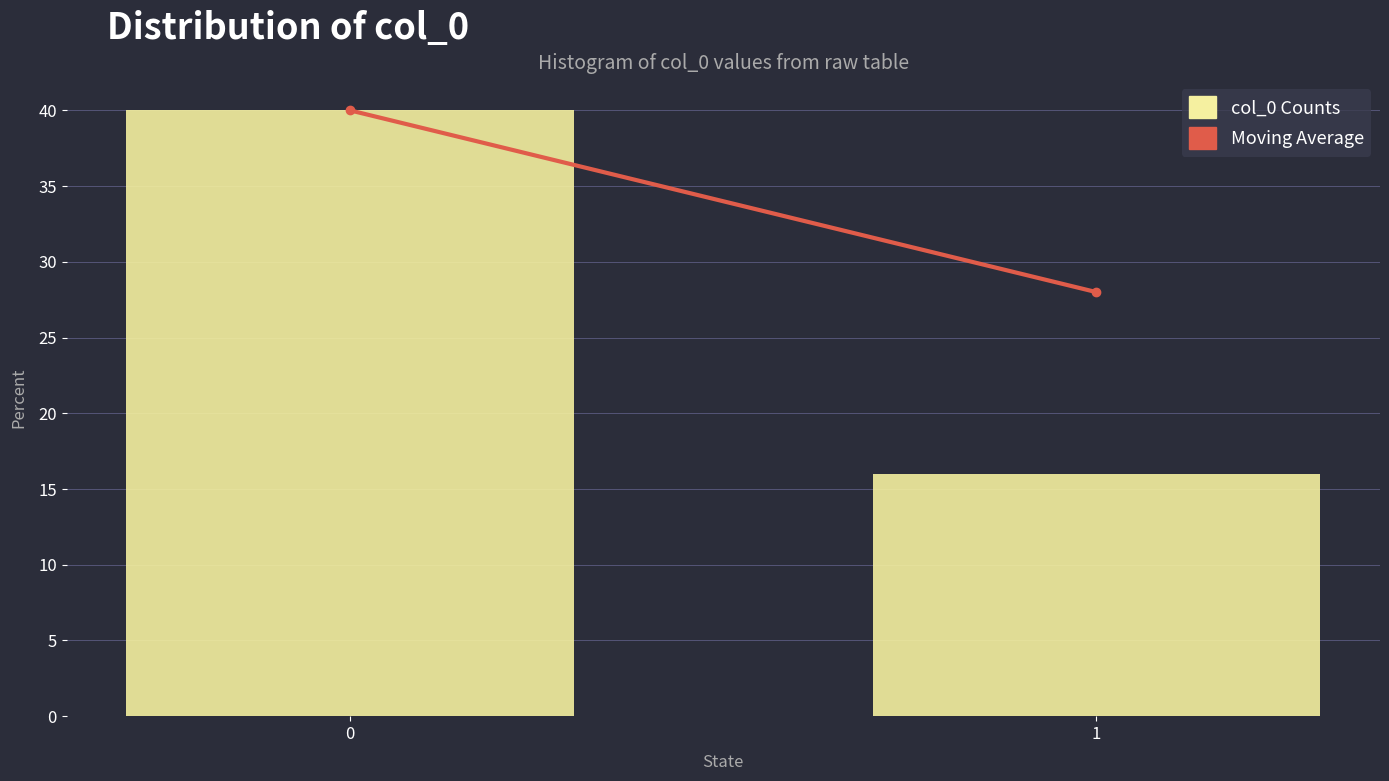

Reading left to right, what are all the values shown in this chart?

0=40	1=16